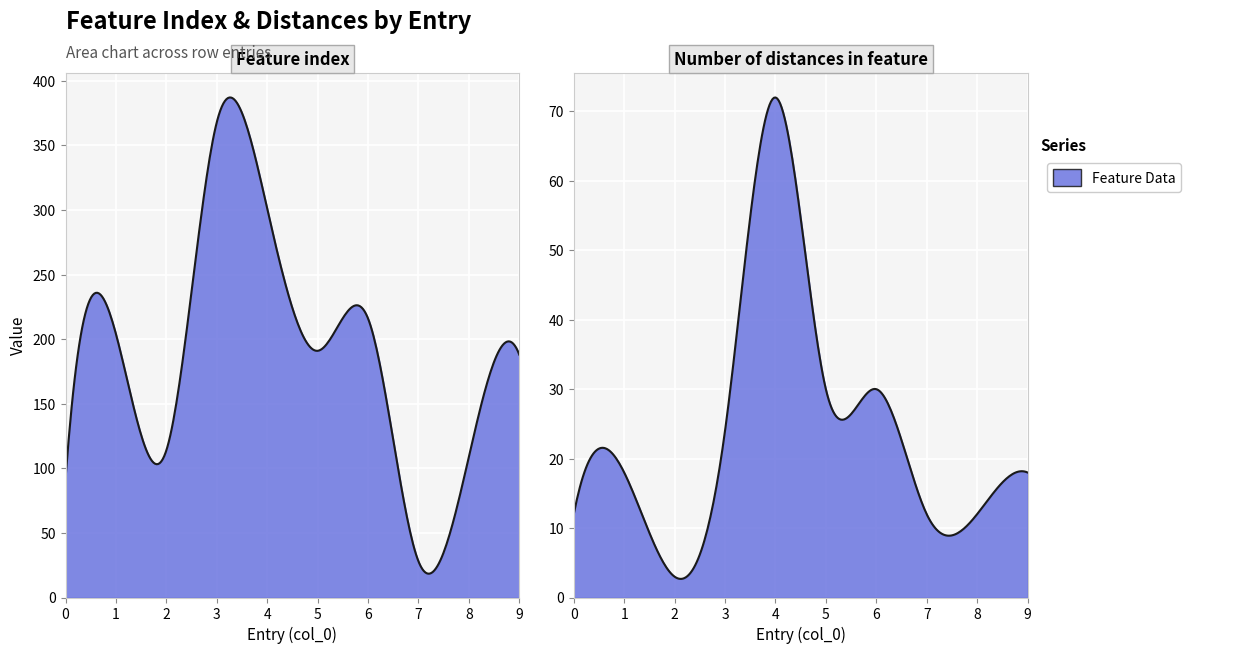

True or false: Feature index and Number of distances in feature intersect in this chart.

False